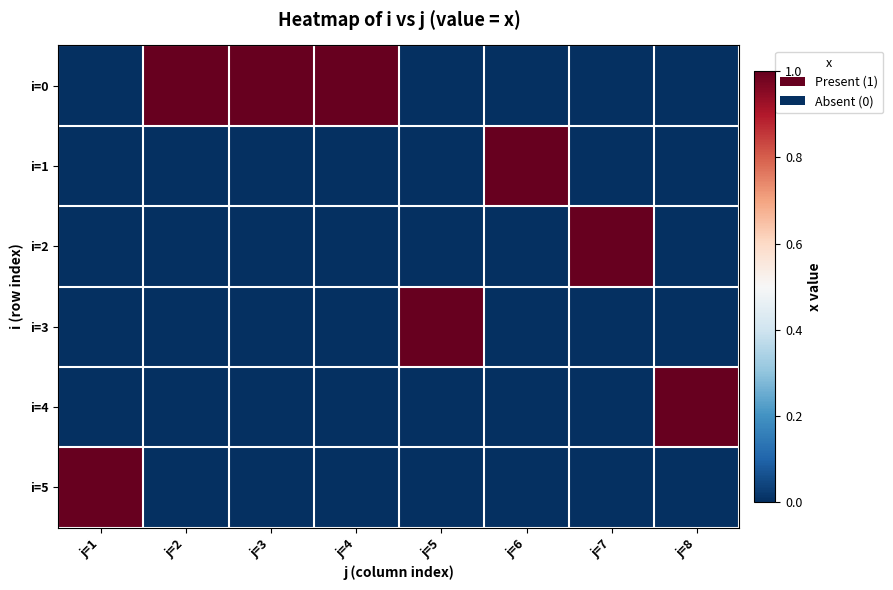

Reading left to right, what are all the values shown in this chart?

i=0: j=1=0	j=2=1	j=3=1	j=4=1	j=5=0	j=6=0	j=7=0	j=8=0
i=1: j=1=0	j=2=0	j=3=0	j=4=0	j=5=0	j=6=1	j=7=0	j=8=0
i=2: j=1=0	j=2=0	j=3=0	j=4=0	j=5=0	j=6=0	j=7=1	j=8=0
i=3: j=1=0	j=2=0	j=3=0	j=4=0	j=5=1	j=6=0	j=7=0	j=8=0
i=4: j=1=0	j=2=0	j=3=0	j=4=0	j=5=0	j=6=0	j=7=0	j=8=1
i=5: j=1=1	j=2=0	j=3=0	j=4=0	j=5=0	j=6=0	j=7=0	j=8=0